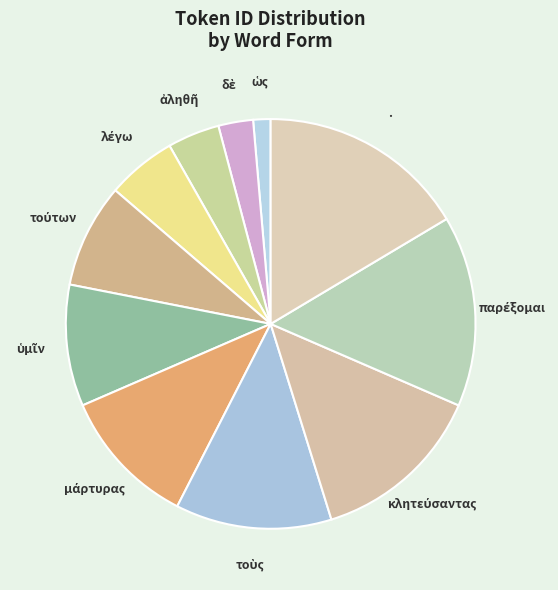

How many slices are in this pie chart?

11